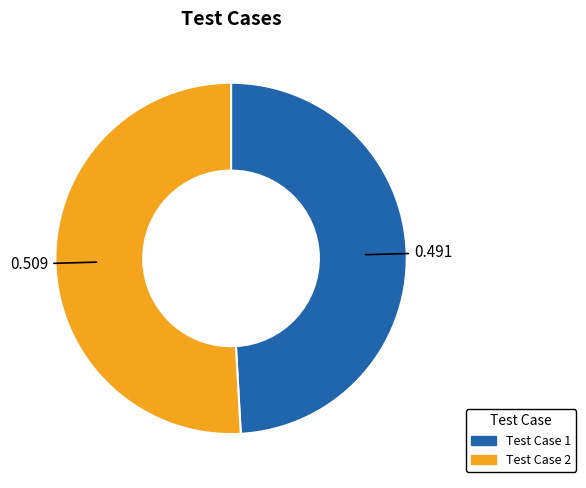

What is the majority slice?

Test Case 2